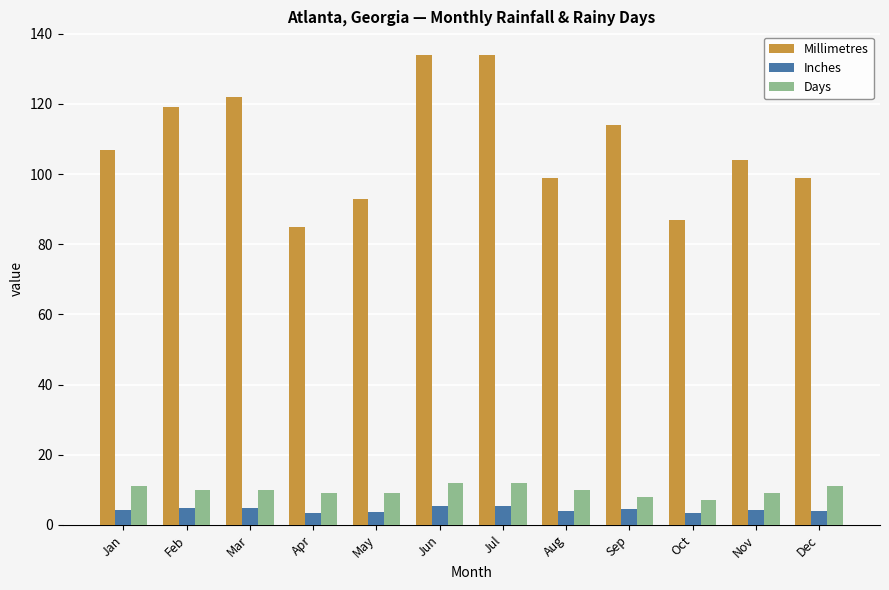

What are all the series names shown in the legend?

Millimetres, Inches, Days